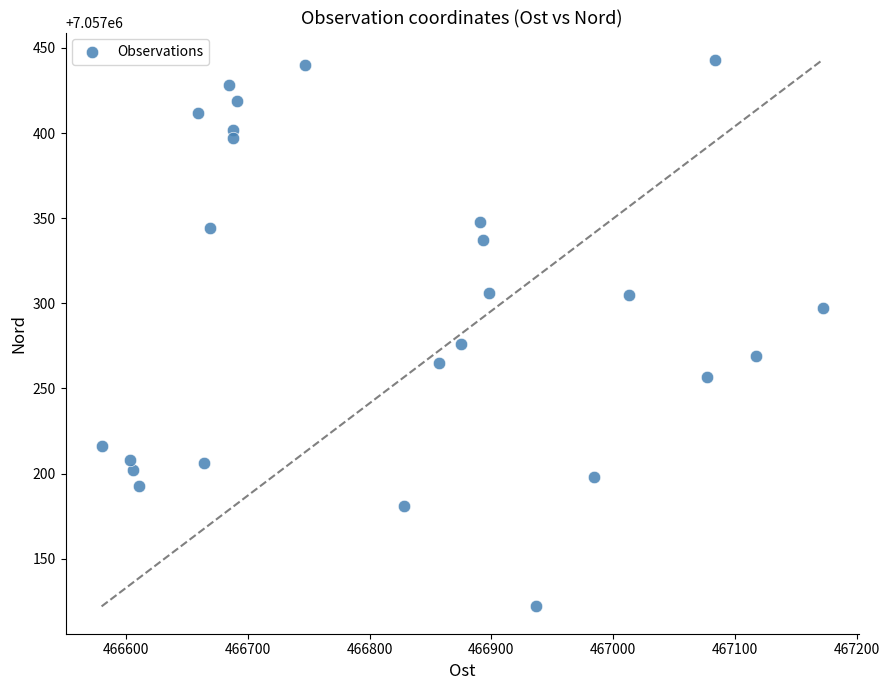

What Y value in the scatter plot is closest to 7057282?

7057276